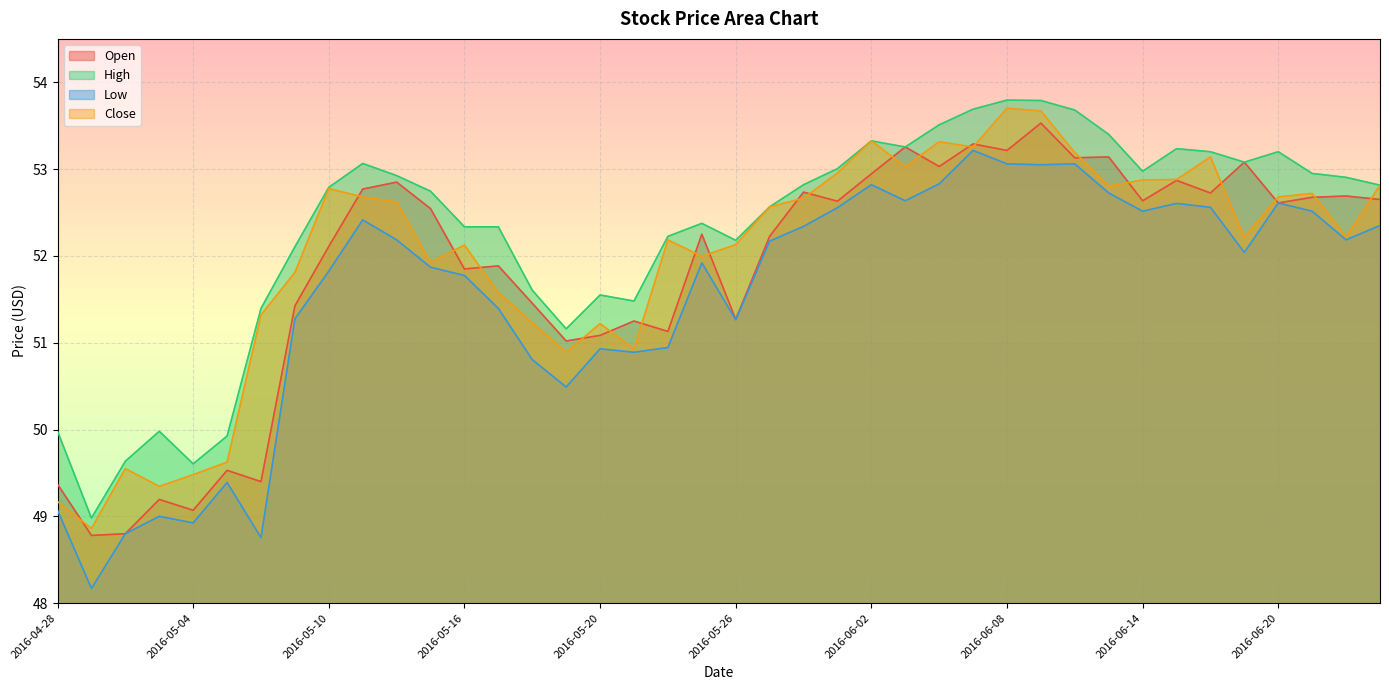

Reading left to right, list all the values displayed in this chart.

Open: 2016-04-28=49.4	2016-04-29=48.8	2016-05-02=48.8	2016-05-03=49.2	2016-05-04=49.1	2016-05-05=49.5	2016-05-06=49.4	2016-05-09=51.4	2016-05-10=52.1	2016-05-11=52.8	2016-05-12=52.8	2016-05-13=52.5	2016-05-16=51.8	2016-05-17=51.9	2016-05-18=51.5	2016-05-19=51.0	2016-05-20=51.1	2016-05-23=51.2	2016-05-24=51.1	2016-05-25=52.2	2016-05-26=51.3	2016-05-27=52.2	2016-05-31=52.7	2016-06-01=52.6	2016-06-02=52.9	2016-06-03=53.3	2016-06-06=53.0	2016-06-07=53.3	2016-06-08=53.2	2016-06-09=53.5	2016-06-10=53.1	2016-06-13=53.1	2016-06-14=52.6	2016-06-15=52.9	2016-06-16=52.7	2016-06-17=53.1	2016-06-20=52.6	2016-06-21=52.7	2016-06-22=52.7	2016-06-23=52.7
High: 2016-04-28=50.0	2016-04-29=49.0	2016-05-02=49.6	2016-05-03=50.0	2016-05-04=49.6	2016-05-05=49.9	2016-05-06=51.4	2016-05-09=52.1	2016-05-10=52.8	2016-05-11=53.1	2016-05-12=52.9	2016-05-13=52.7	2016-05-16=52.3	2016-05-17=52.3	2016-05-18=51.6	2016-05-19=51.2	2016-05-20=51.5	2016-05-23=51.5	2016-05-24=52.2	2016-05-25=52.4	2016-05-26=52.2	2016-05-27=52.6	2016-05-31=52.8	2016-06-01=53.0	2016-06-02=53.3	2016-06-03=53.3	2016-06-06=53.5	2016-06-07=53.7	2016-06-08=53.8	2016-06-09=53.8	2016-06-10=53.7	2016-06-13=53.4	2016-06-14=53.0	2016-06-15=53.2	2016-06-16=53.2	2016-06-17=53.1	2016-06-20=53.2	2016-06-21=53.0	2016-06-22=52.9	2016-06-23=52.8
Low: 2016-04-28=49.1	2016-04-29=48.2	2016-05-02=48.8	2016-05-03=49.0	2016-05-04=48.9	2016-05-05=49.4	2016-05-06=48.8	2016-05-09=51.3	2016-05-10=51.8	2016-05-11=52.4	2016-05-12=52.2	2016-05-13=51.9	2016-05-16=51.8	2016-05-17=51.4	2016-05-18=50.8	2016-05-19=50.5	2016-05-20=50.9	2016-05-23=50.9	2016-05-24=50.9	2016-05-25=51.9	2016-05-26=51.3	2016-05-27=52.2	2016-05-31=52.3	2016-06-01=52.6	2016-06-02=52.8	2016-06-03=52.6	2016-06-06=52.8	2016-06-07=53.2	2016-06-08=53.1	2016-06-09=53.0	2016-06-10=53.1	2016-06-13=52.7	2016-06-14=52.5	2016-06-15=52.6	2016-06-16=52.6	2016-06-17=52.0	2016-06-20=52.6	2016-06-21=52.5	2016-06-22=52.2	2016-06-23=52.3
Close: 2016-04-28=49.2	2016-04-29=48.9	2016-05-02=49.5	2016-05-03=49.3	2016-05-04=49.5	2016-05-05=49.6	2016-05-06=51.3	2016-05-09=51.8	2016-05-10=52.8	2016-05-11=52.7	2016-05-12=52.6	2016-05-13=51.9	2016-05-16=52.1	2016-05-17=51.6	2016-05-18=51.2	2016-05-19=50.9	2016-05-20=51.2	2016-05-23=50.9	2016-05-24=52.2	2016-05-25=52.0	2016-05-26=52.1	2016-05-27=52.6	2016-05-31=52.7	2016-06-01=53.0	2016-06-02=53.3	2016-06-03=53.0	2016-06-06=53.3	2016-06-07=53.3	2016-06-08=53.7	2016-06-09=53.7	2016-06-10=53.2	2016-06-13=52.8	2016-06-14=52.9	2016-06-15=52.9	2016-06-16=53.1	2016-06-17=52.2	2016-06-20=52.7	2016-06-21=52.7	2016-06-22=52.2	2016-06-23=52.8